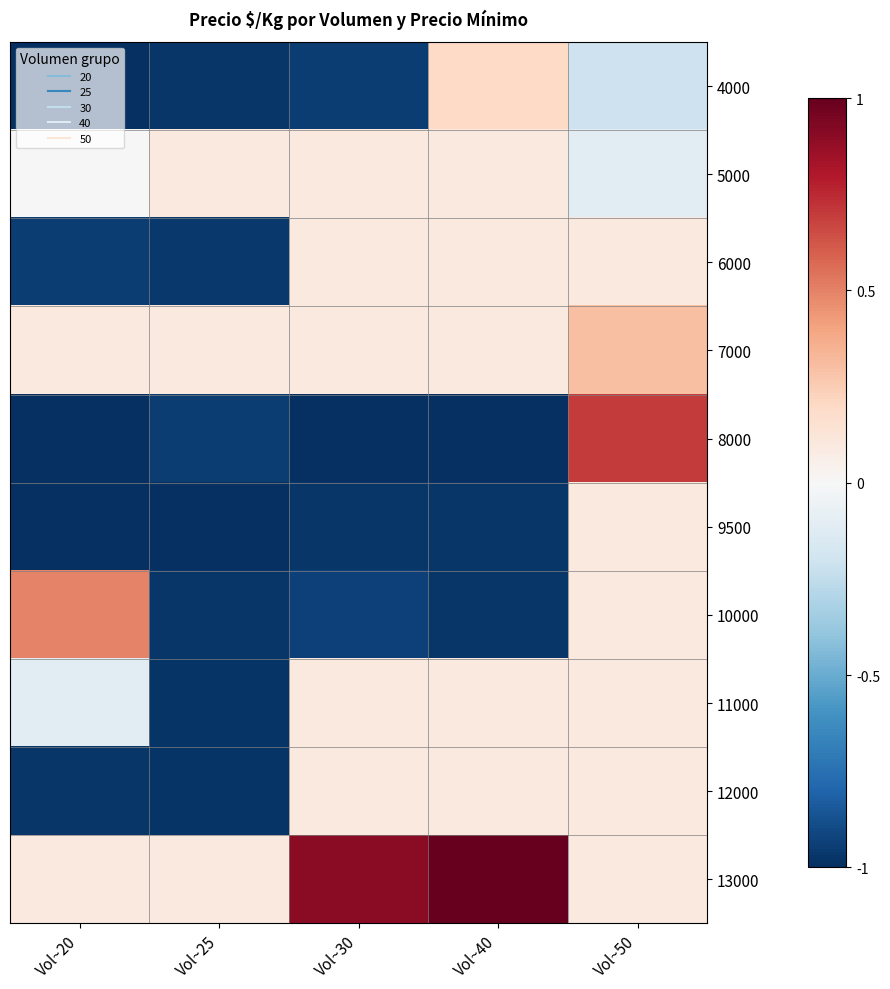

What is the difference between the highest and lowest values at Vol~25?

1.1